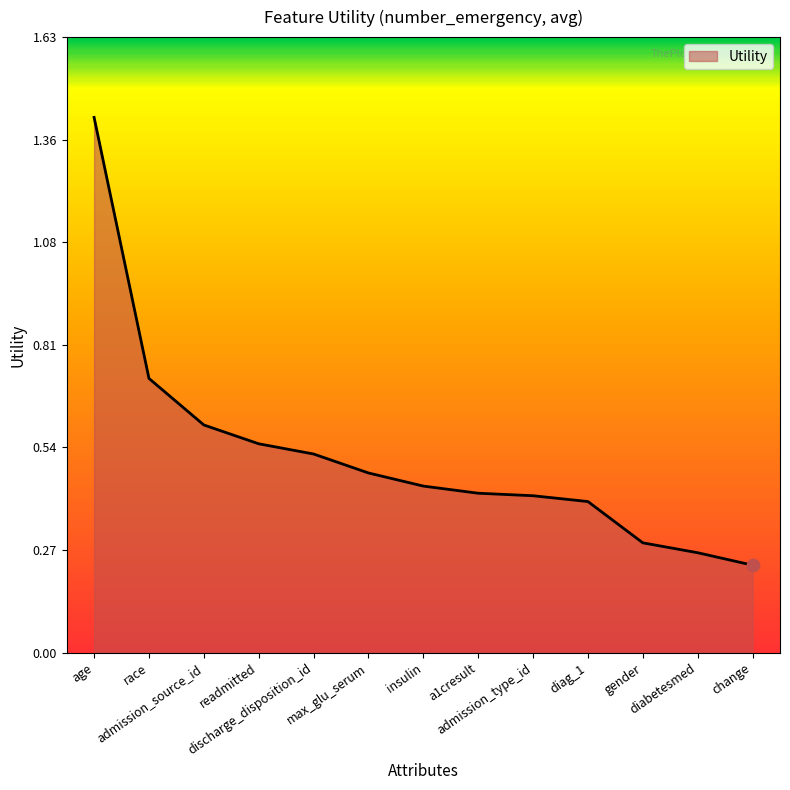

What is the change in value from discharge_disposition_id to gender?

-0.2